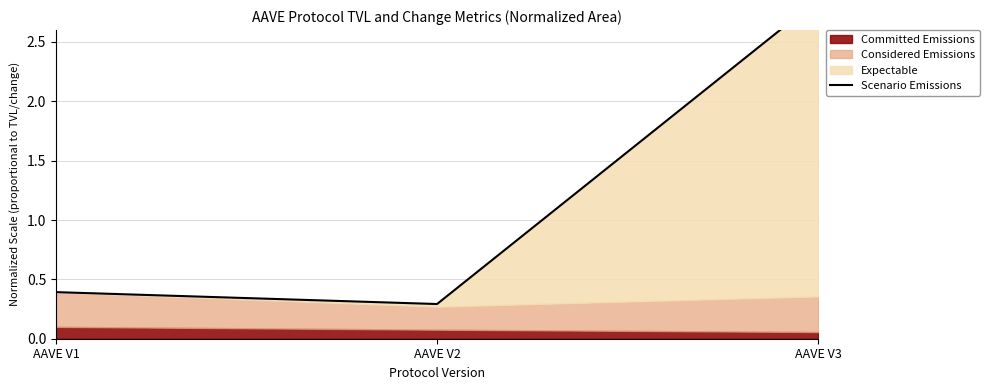

The chart shows a value of 0.2 at AAVE V1. True or false?

False